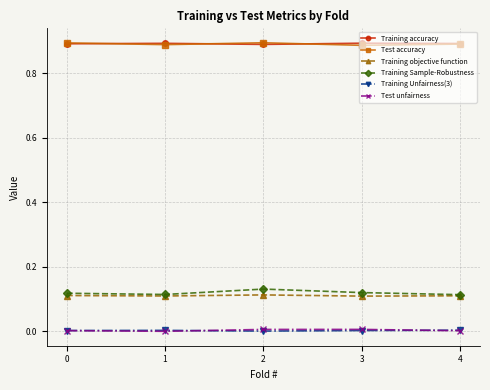

True or false: Test accuracy has a value of 1.3 at 3.

False